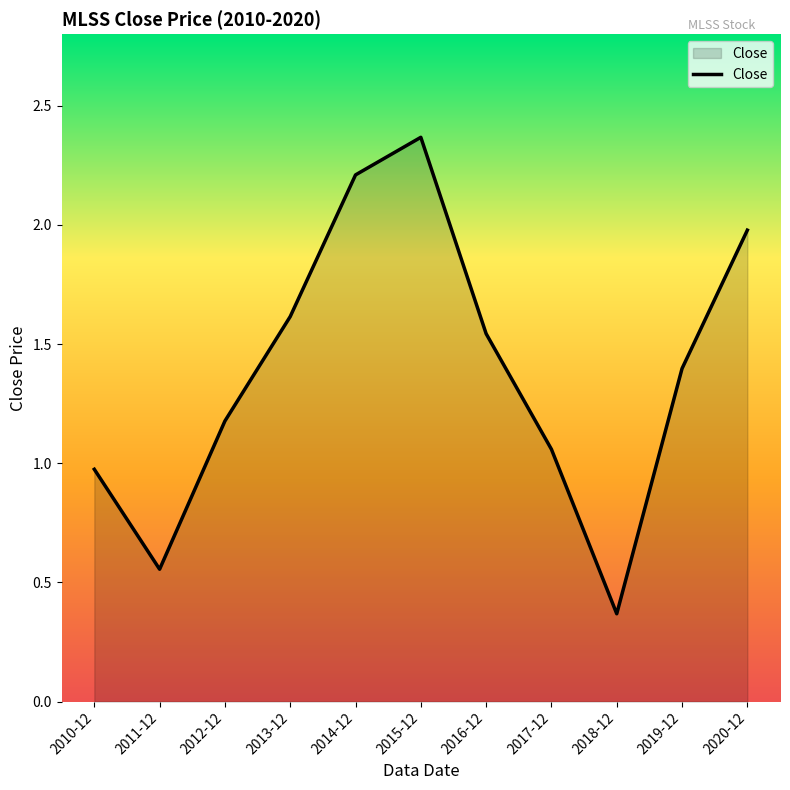

List the labels in order of value, smallest first.

2018-12, 2011-12, 2010-12, 2017-12, 2012-12, 2019-12, 2016-12, 2013-12, 2020-12, 2014-12, 2015-12